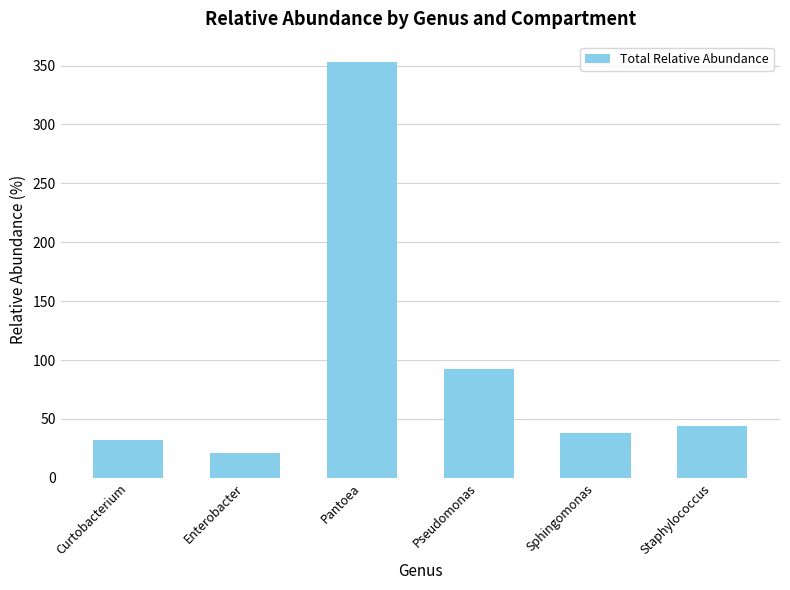

Which has a higher value, Pseudomonas or Curtobacterium?

Pseudomonas